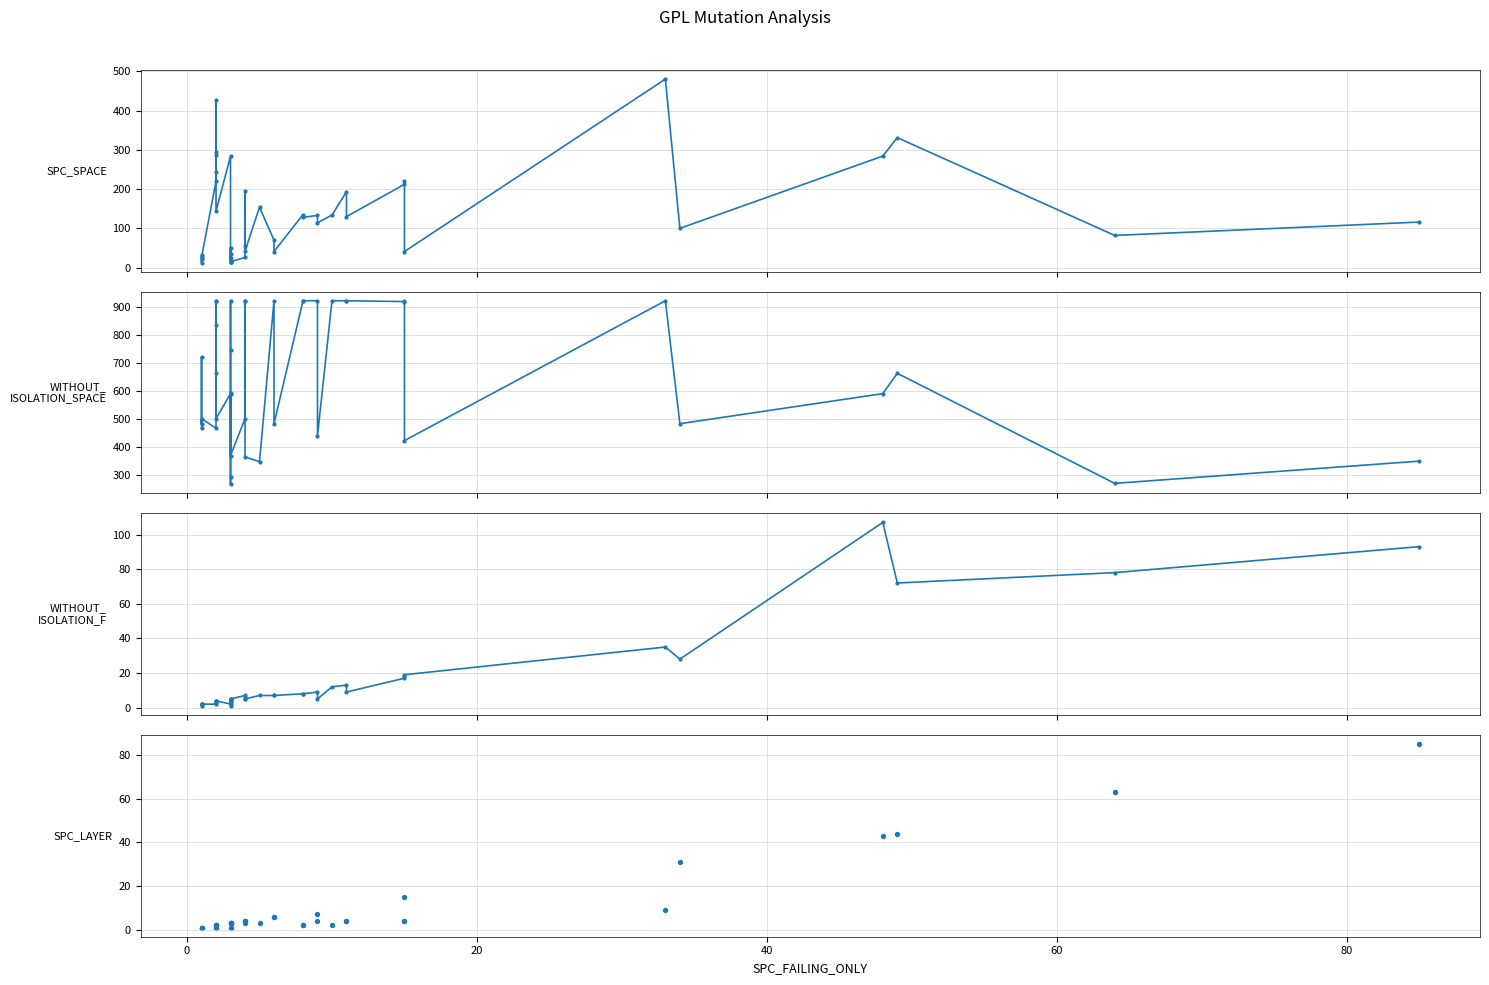

Which series has the largest Y range (max minus min)?

WITHOUT_ISOLATION_SPACE